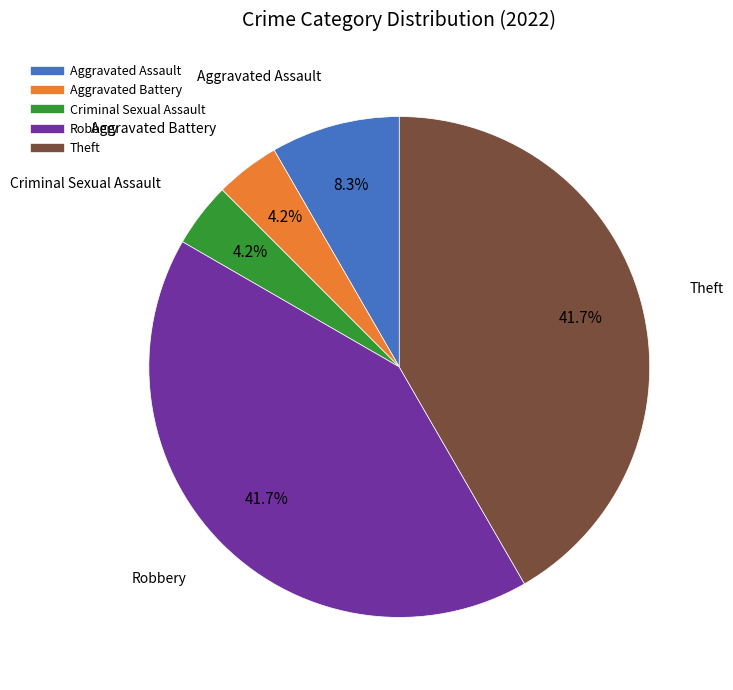

How many segments does this pie chart have?

5